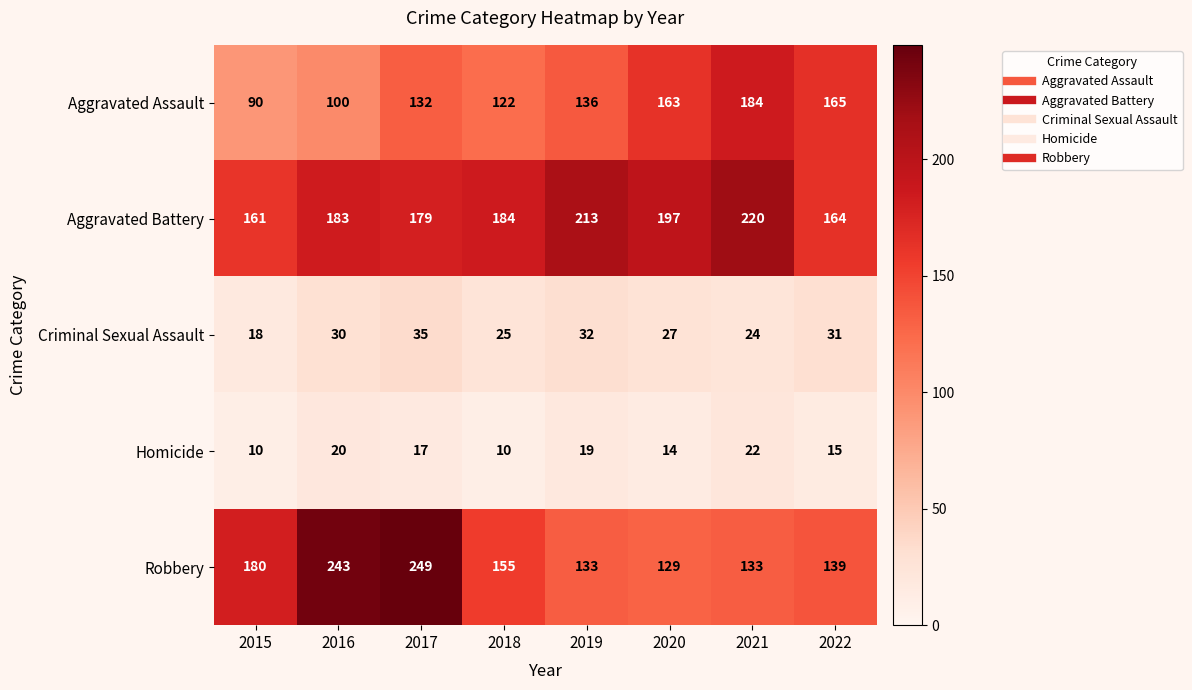

What is the difference between the Aggravated Battery values at 2016 and 2022?

19